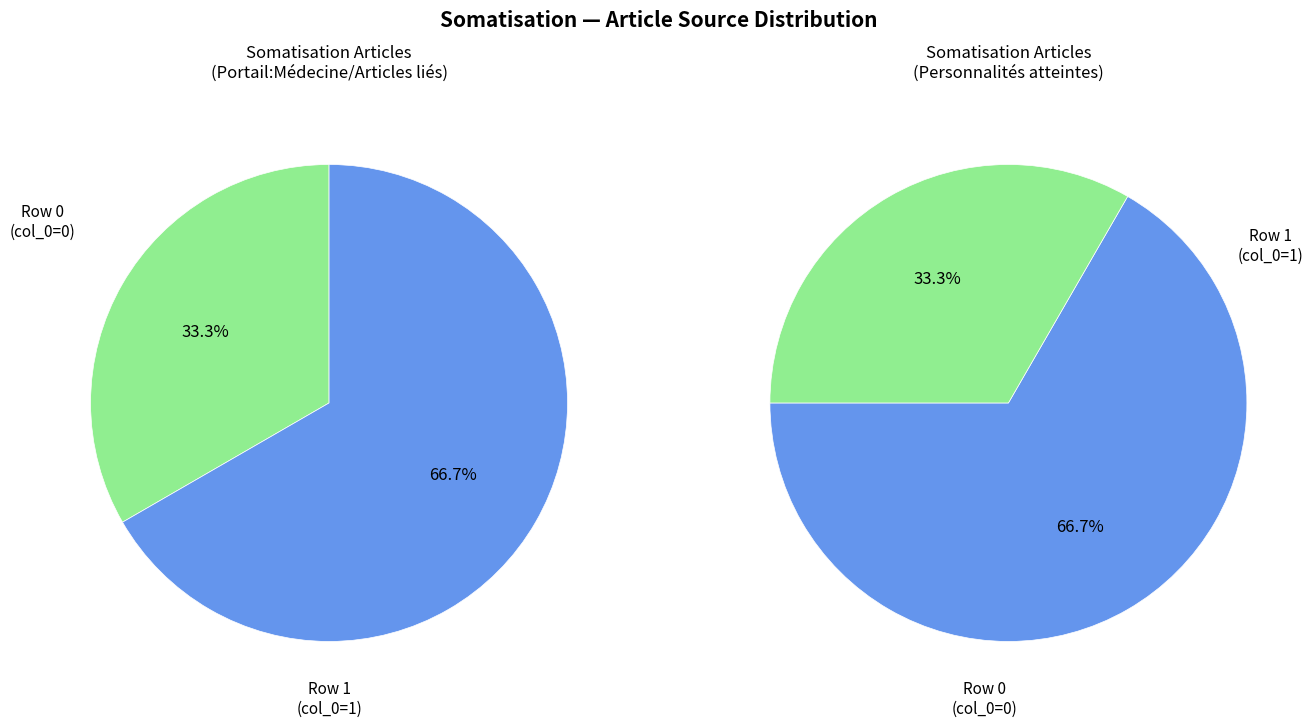

Which category has the biggest portion of the pie?

Somatisation (row 1)